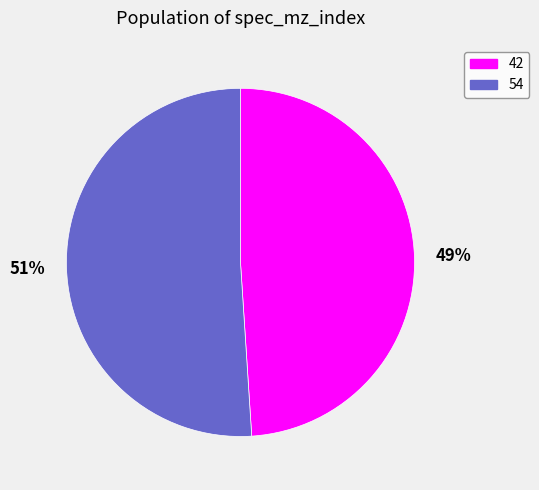

To the nearest percent, what is the difference between the largest and smallest slice percentages?

2%